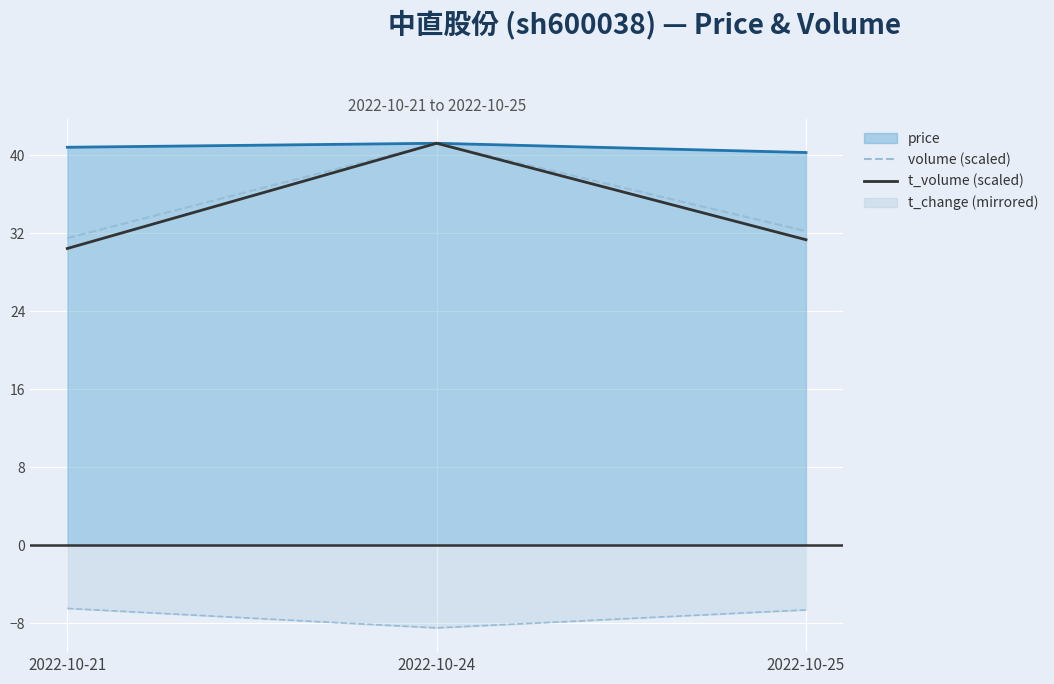

What is the value of the t_volume (scaled) point at the 3rd from the left?

31.3